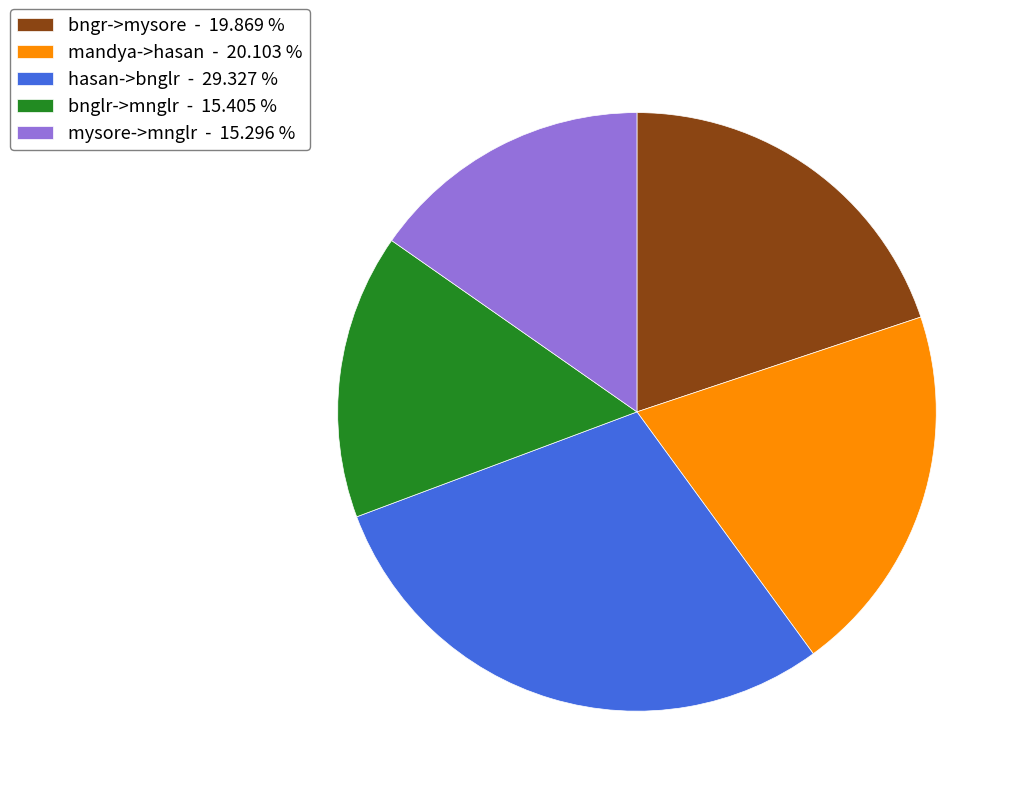

Does mysore->mnglr - 15.296 % represent more than half of the total?

No